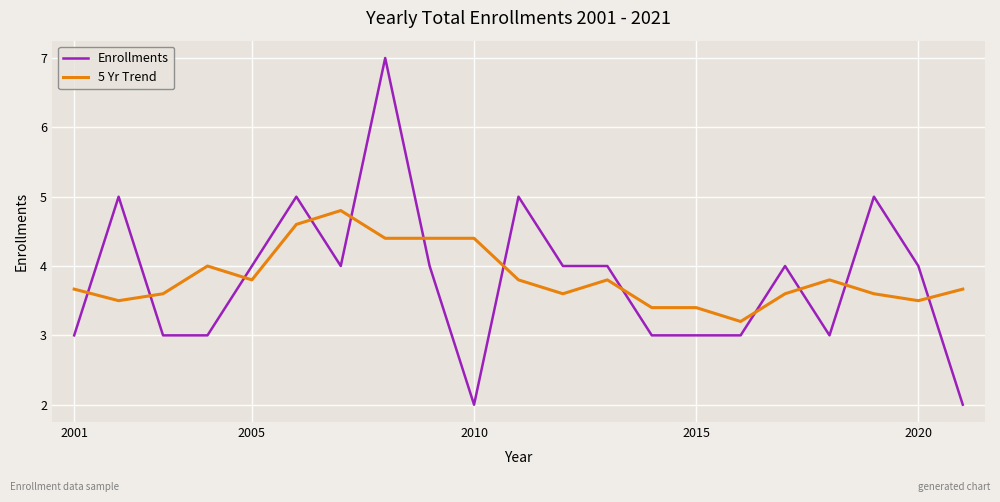

What is the smallest value displayed?

2.0